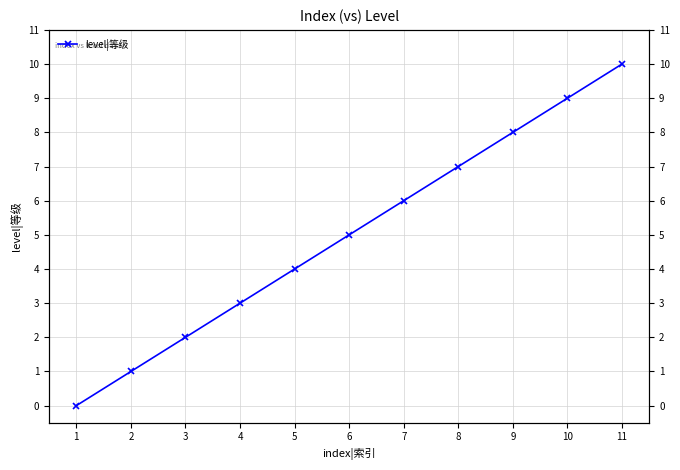

Reading left to right, transcribe all the data shown in this chart.

1=0	2=1	3=2	4=3	5=4	6=5	7=6	8=7	9=8	10=9	11=10